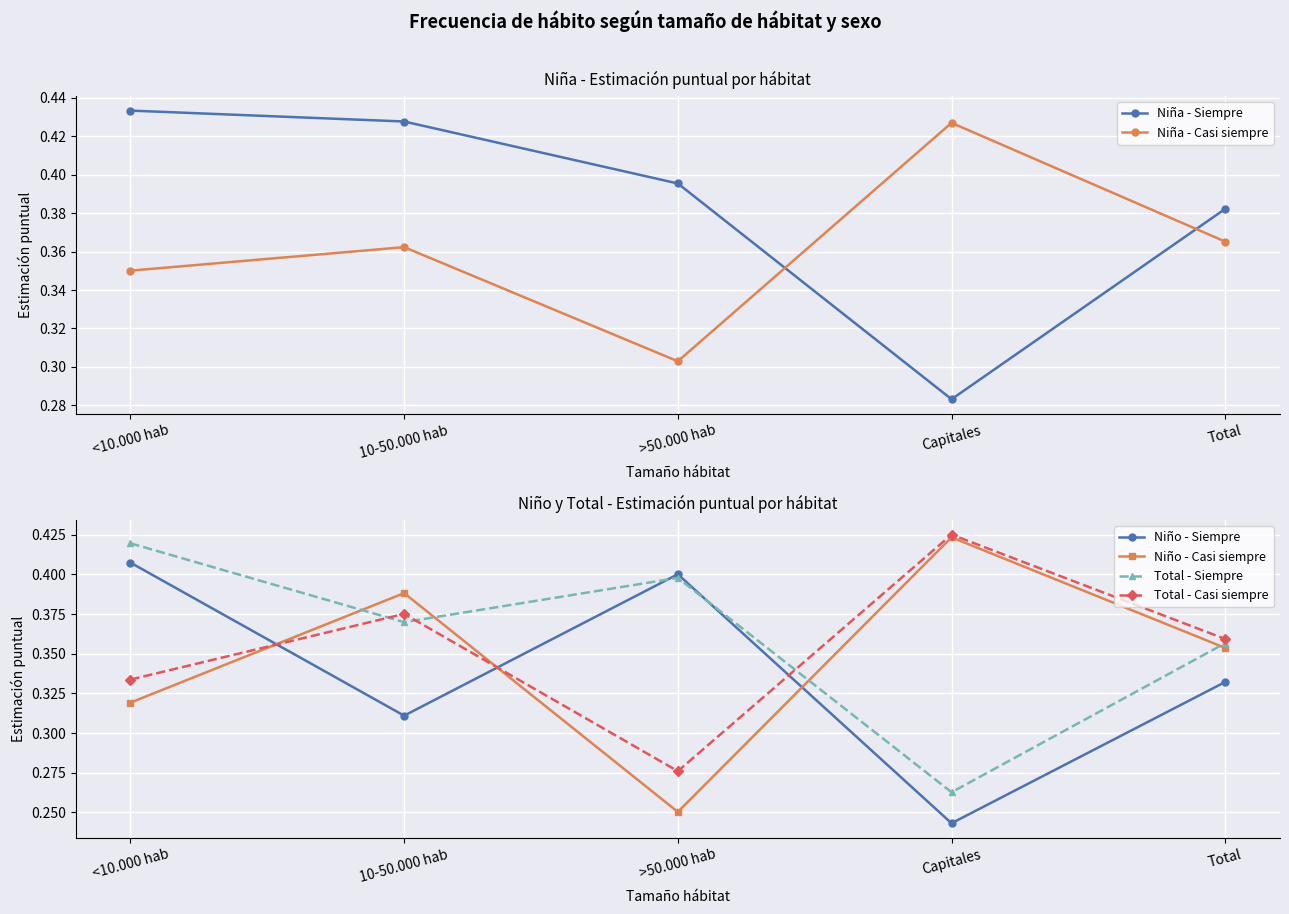

The value of Total - Siempre at 10-50.000 hab is 0.4. True or false?

True